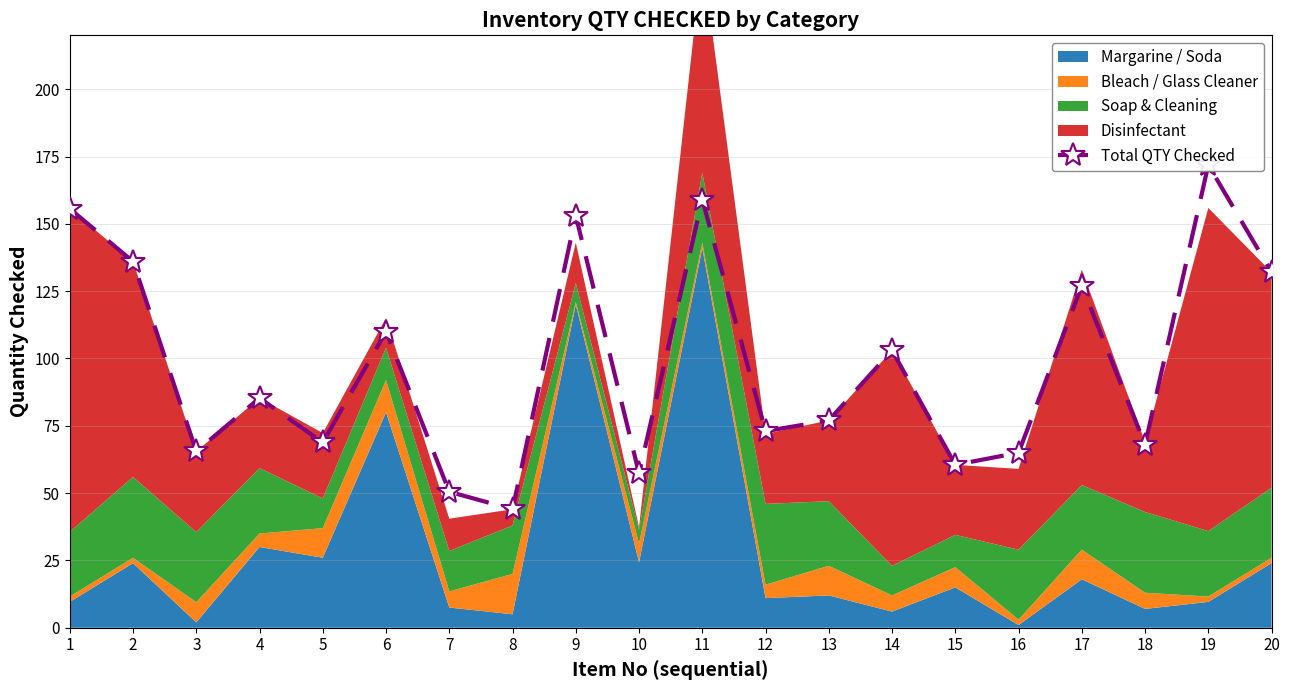

True or false: the data shows 85.3 at 4.

True